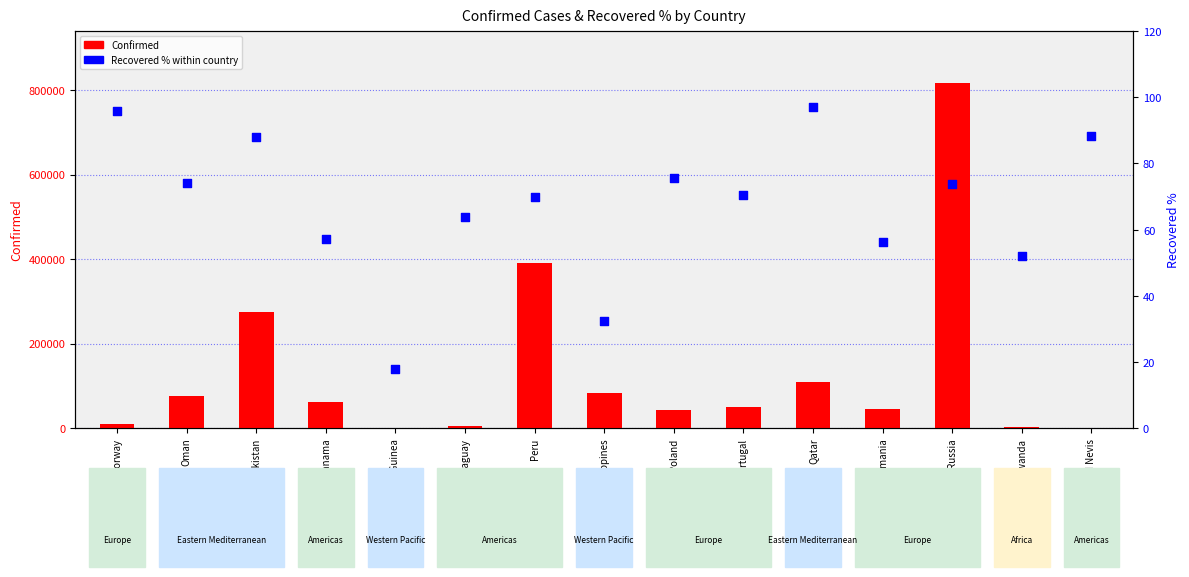

Is the value of Confirmed at Poland greater than the value of Recovered % within country at Oman?

Yes